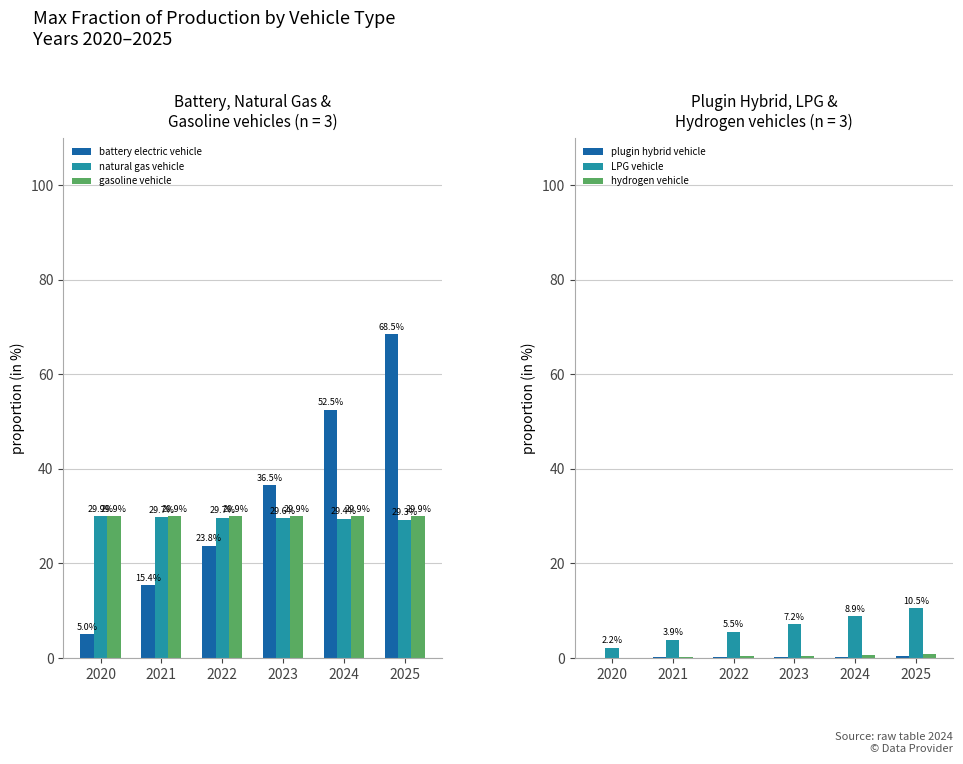

List the series in order of their peak value, lowest first.

plugin hybrid vehicle, hydrogen vehicle, LPG vehicle, natural gas vehicle, gasoline vehicle, battery electric vehicle